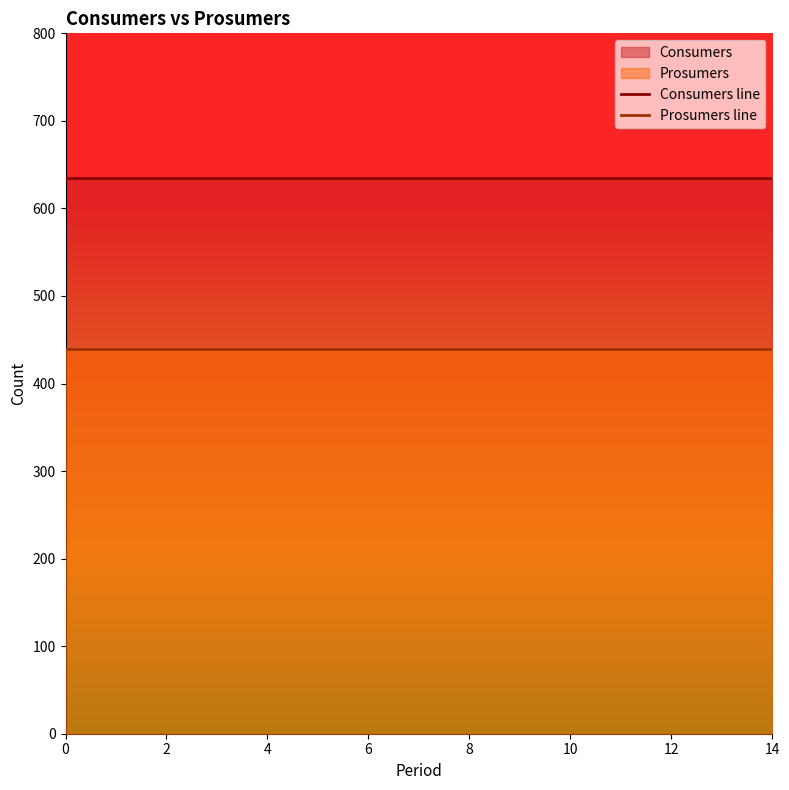

List the series in order of their peak value, lowest first.

Prosumers line, Consumers line